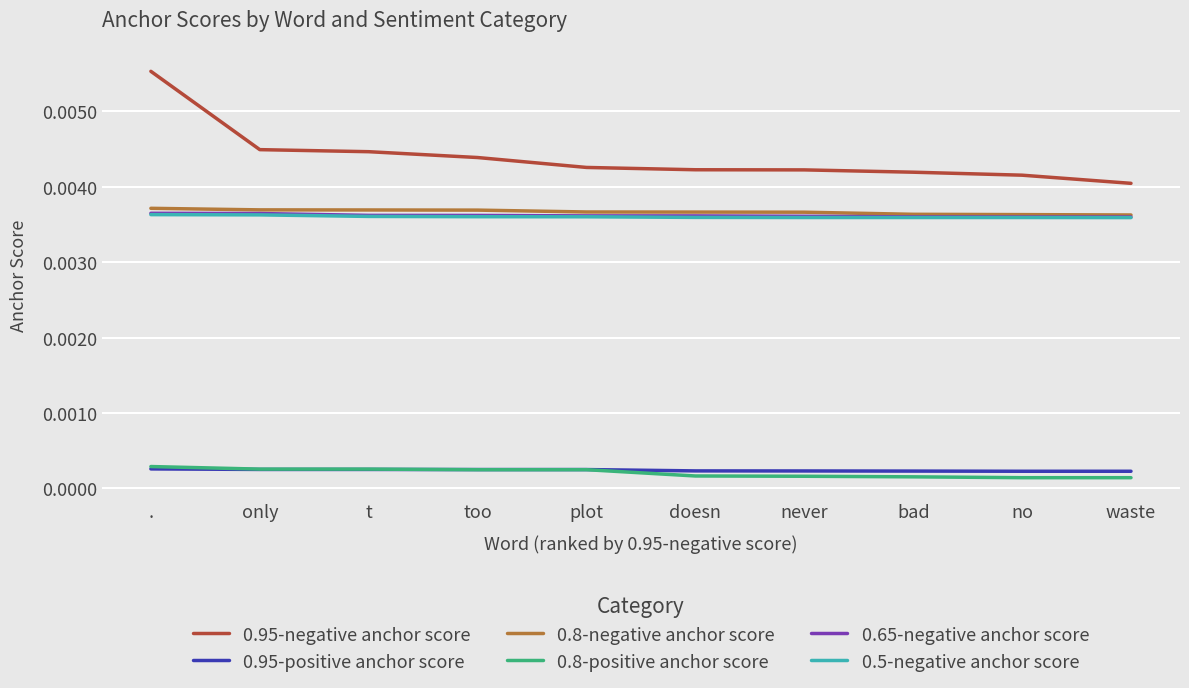

True or false: 0.5-negative anchor score and 0.95-negative anchor score cross at least once.

False